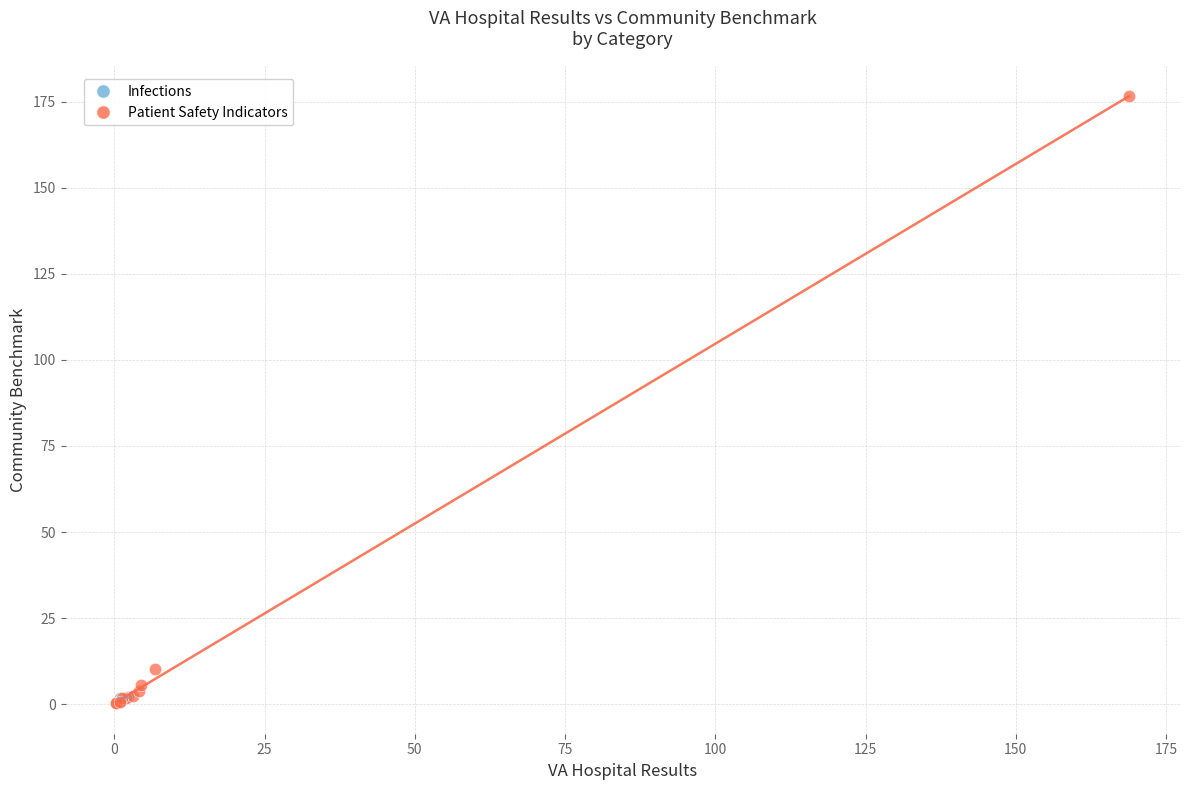

What are all the series names shown in the legend?

Infections, Patient Safety Indicators